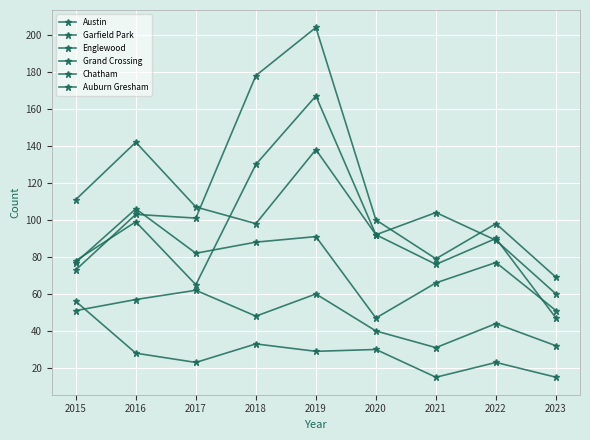

What is the value of the Auburn Gresham point at the 5th from the left?

29